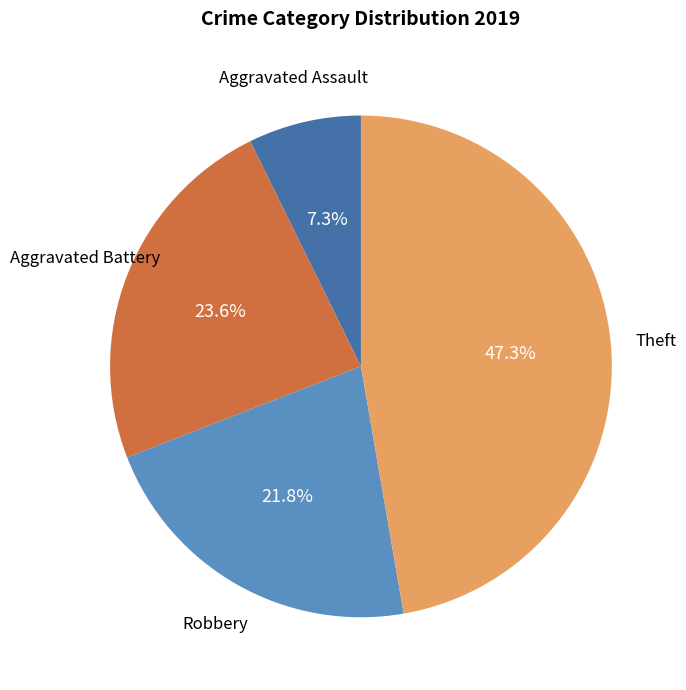

Is there any slice that represents more than half of the pie?

No